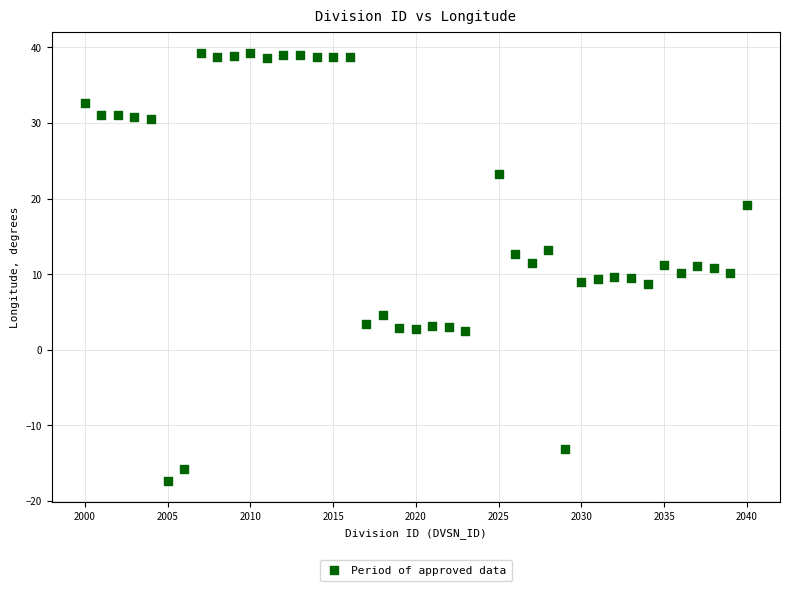

What is the range of Y values (max minus min)?

56.6